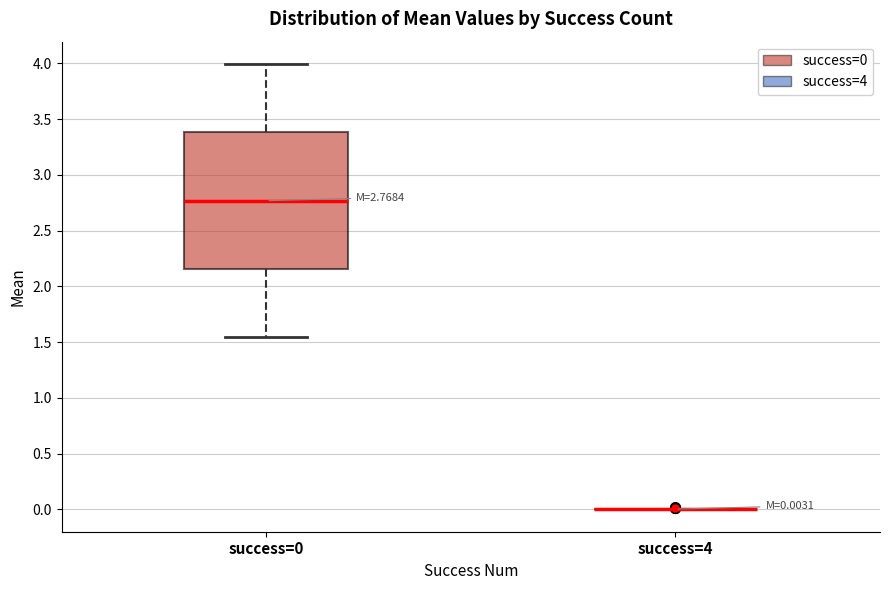

Comparing the boxes themselves (not the whiskers), which one is the tallest?

success=0